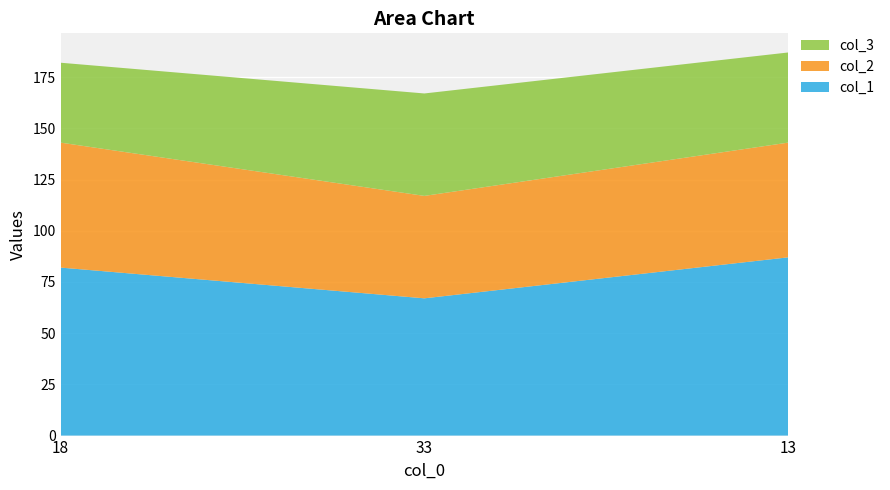

Reading left to right, extract all data points from this chart.

col_1: 82	67	87
col_2: 61	50	56
col_3: 39	50	44